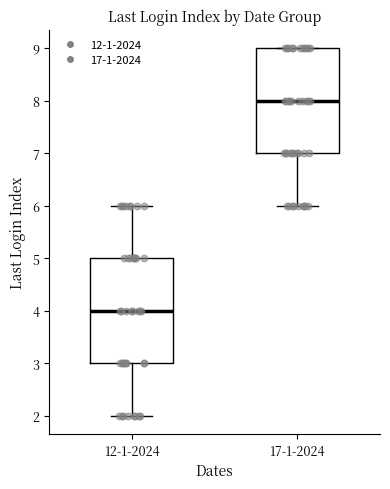

Where does the median line of the box for 12-1-2024 sit on the y-axis? The values are not printed on the chart, so give them approximately, as read against the axis.

4